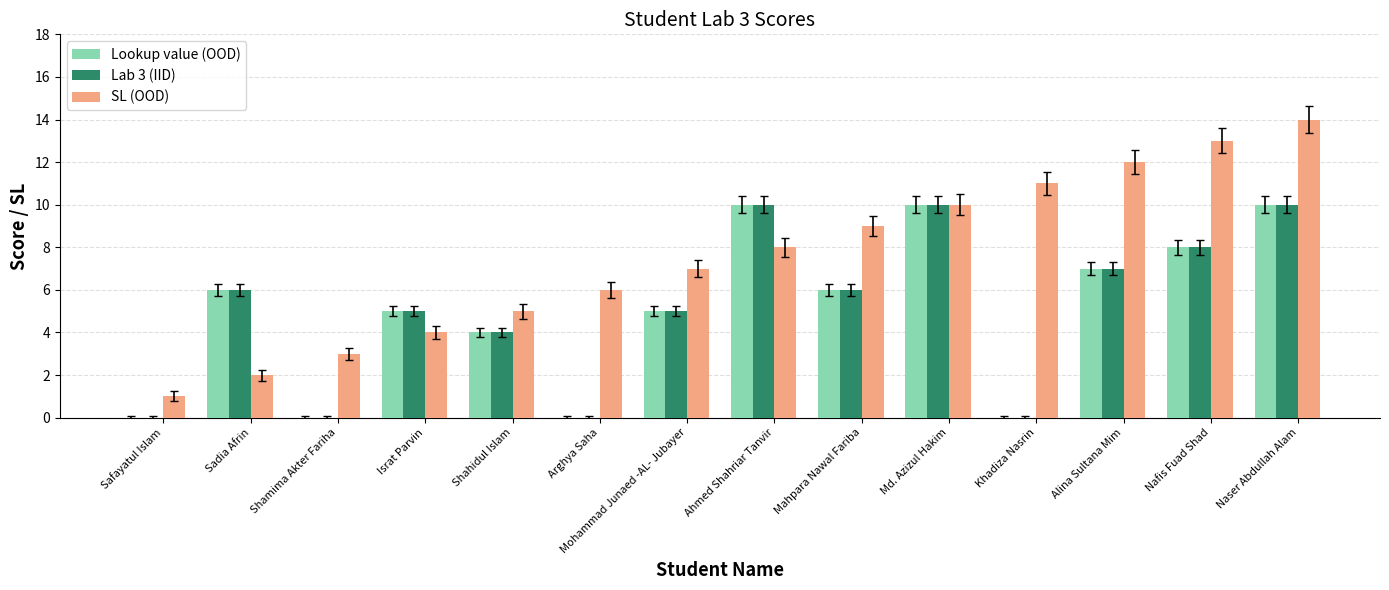

How many groups of bars are there?

14